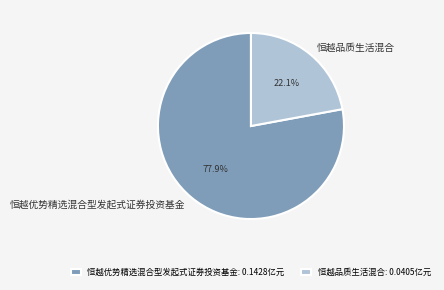

To the nearest percent, what percentage of the pie is 恒越优势精选混合型发起式证券投资基金?

78%